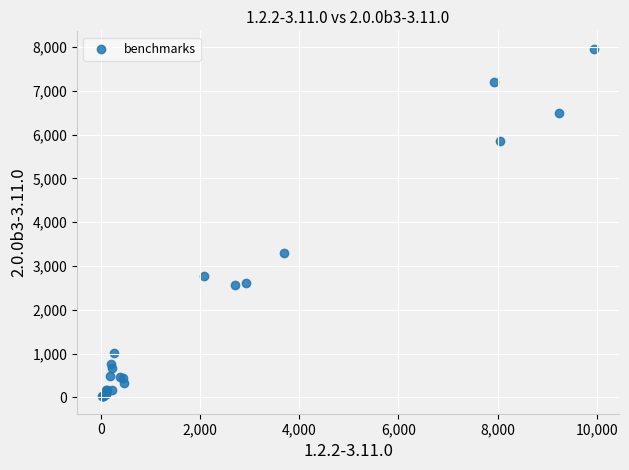

What Y value in the scatter plot is closest to 3991?

3305.5